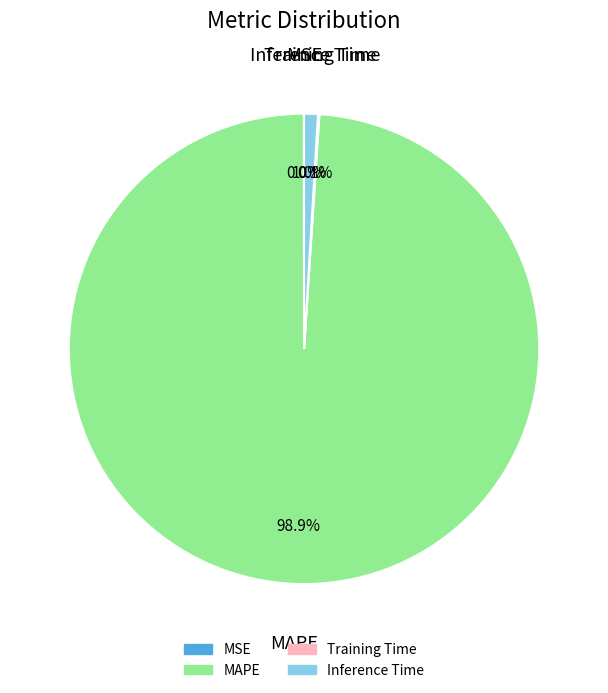

Do Inference Time and MAPE together represent more than half of the pie?

Yes